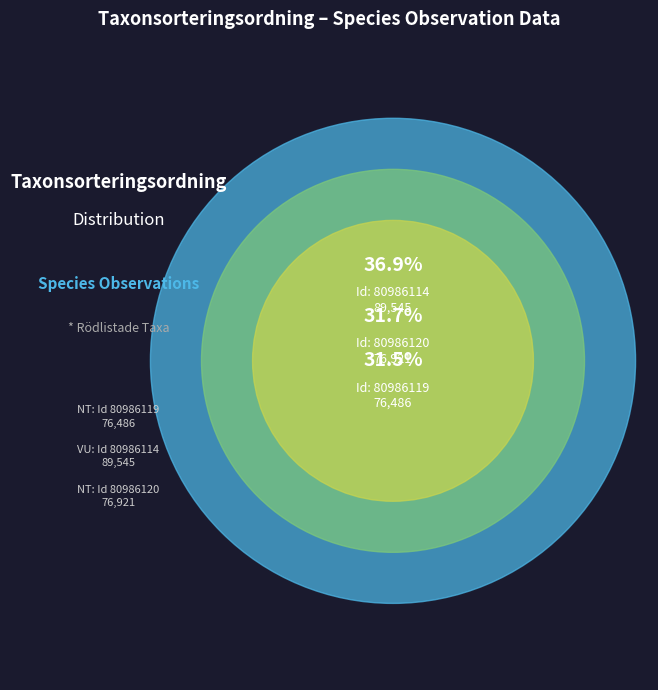

What percentage is the 80986120 slice, to the nearest percent?

32%